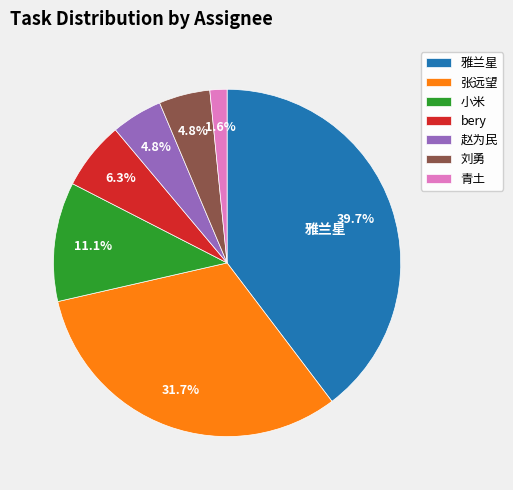

To the nearest percent, what percentage of the pie is 青土?

2%